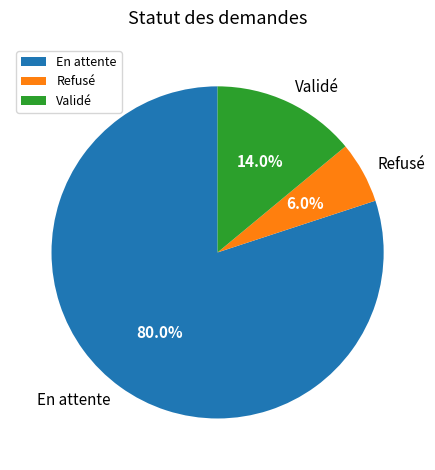

What percentage is the Validé slice, to the nearest percent?

14%